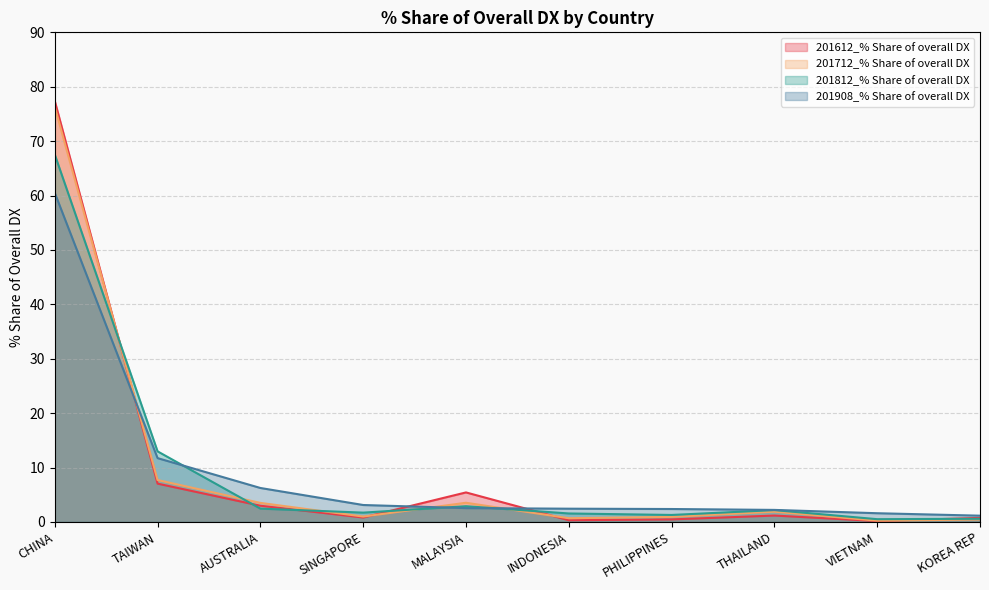

What value does the 201612_% Share of overall DX series have at AUSTRALIA?

3.0